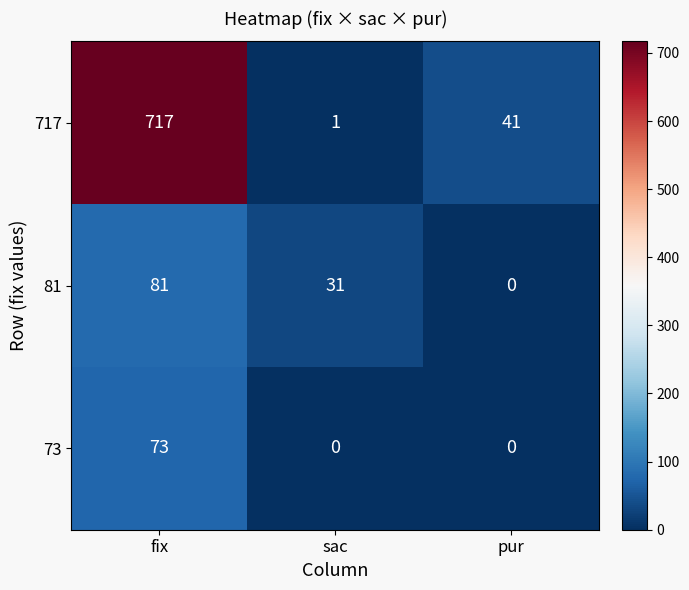

The value of 81 at sac is 16. True or false?

False